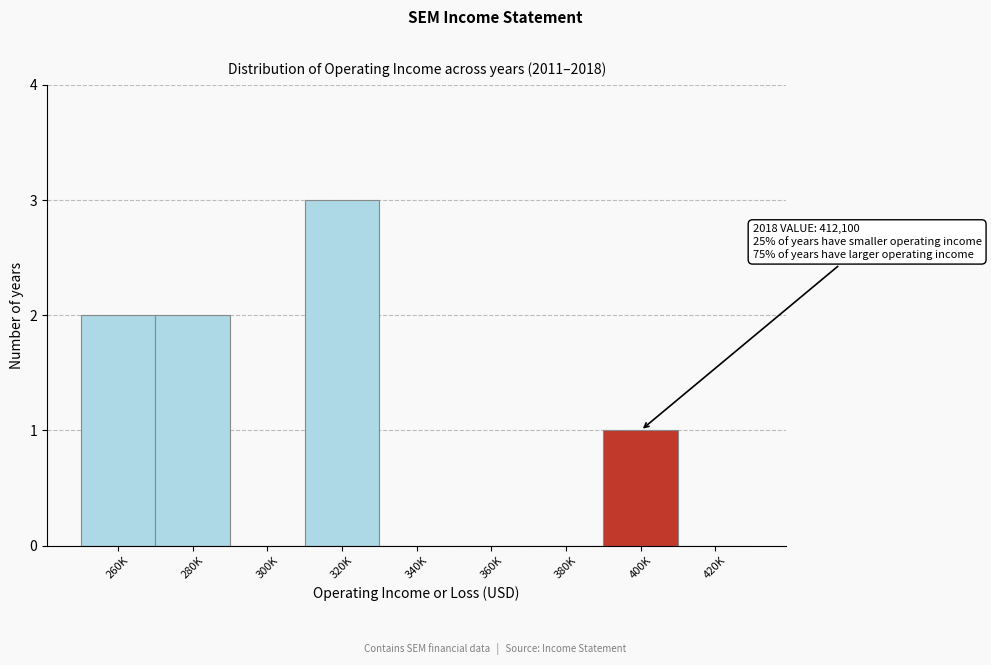

Reading left to right, transcribe all the data shown in this chart.

260K=2	280K=2	300K=0	320K=3	340K=0	360K=0	380K=0	400K=1	420K=0